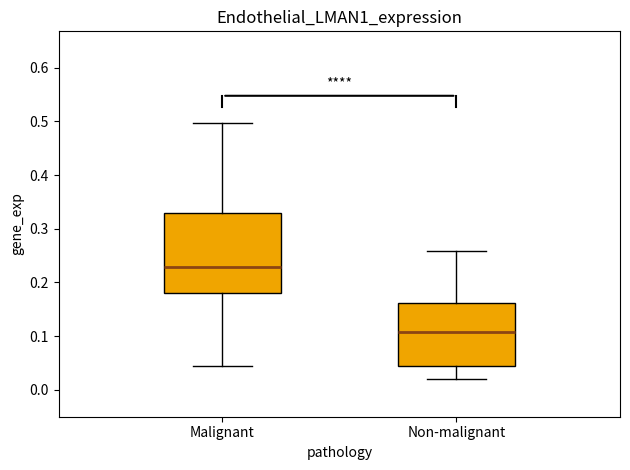

Which box is the tallest, from its lower edge to its upper edge?

Malignant